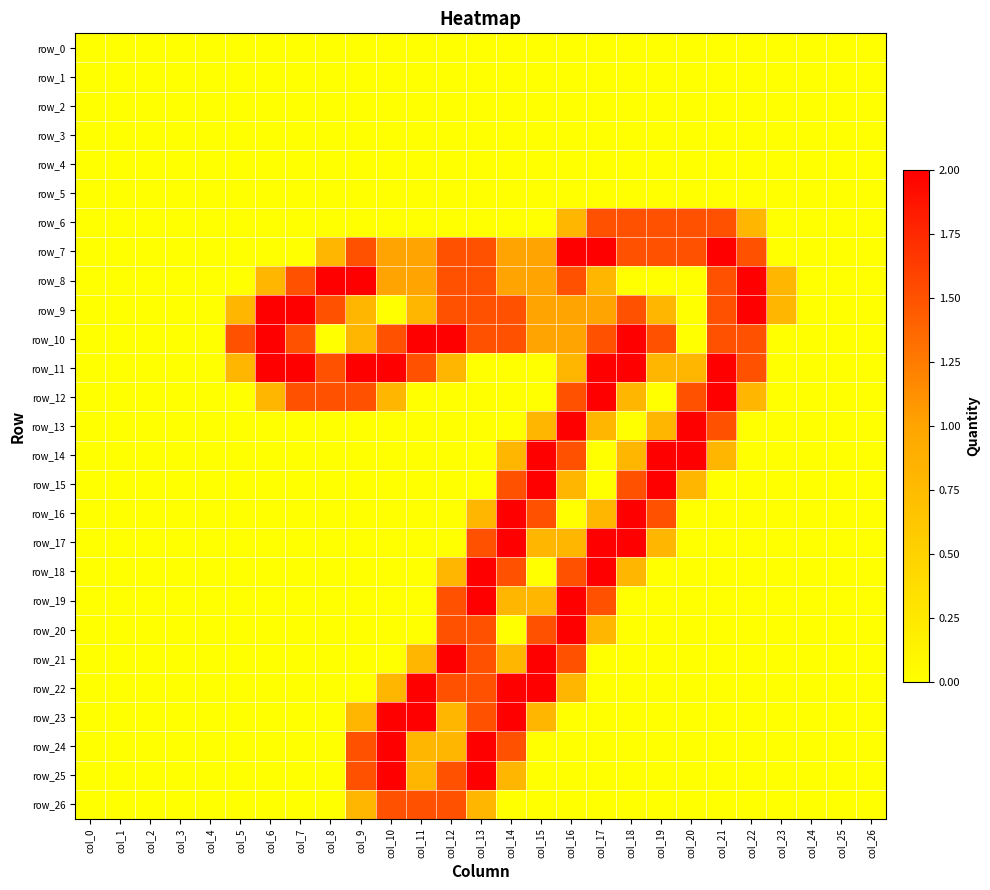

Between col_2 and col_9, which is larger?

col_2